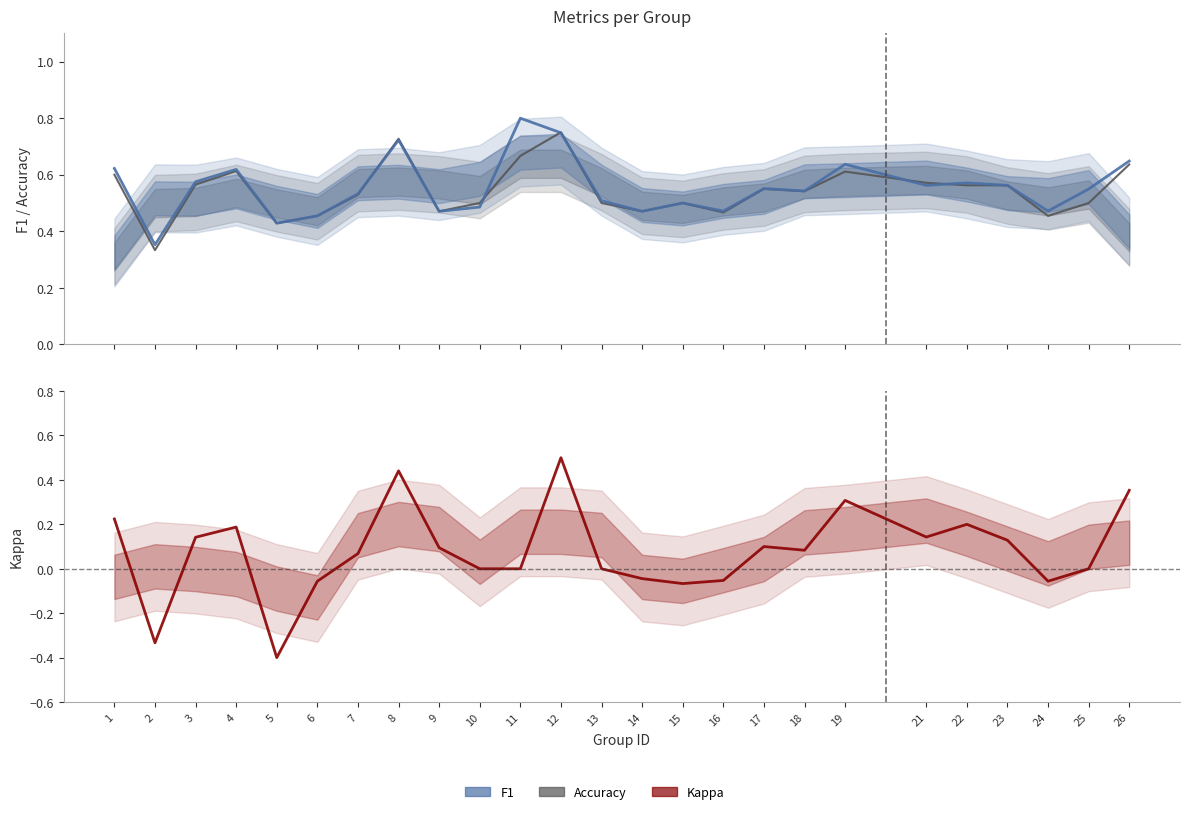

Rank the categories by accuracy value from lowest to highest.

2, 5, 6, 24, 16, 9, 14, 10, 13, 15, 25, 7, 18, 17, 22, 23, 3, 21, 1, 19, 4, 26, 11, 8, 12